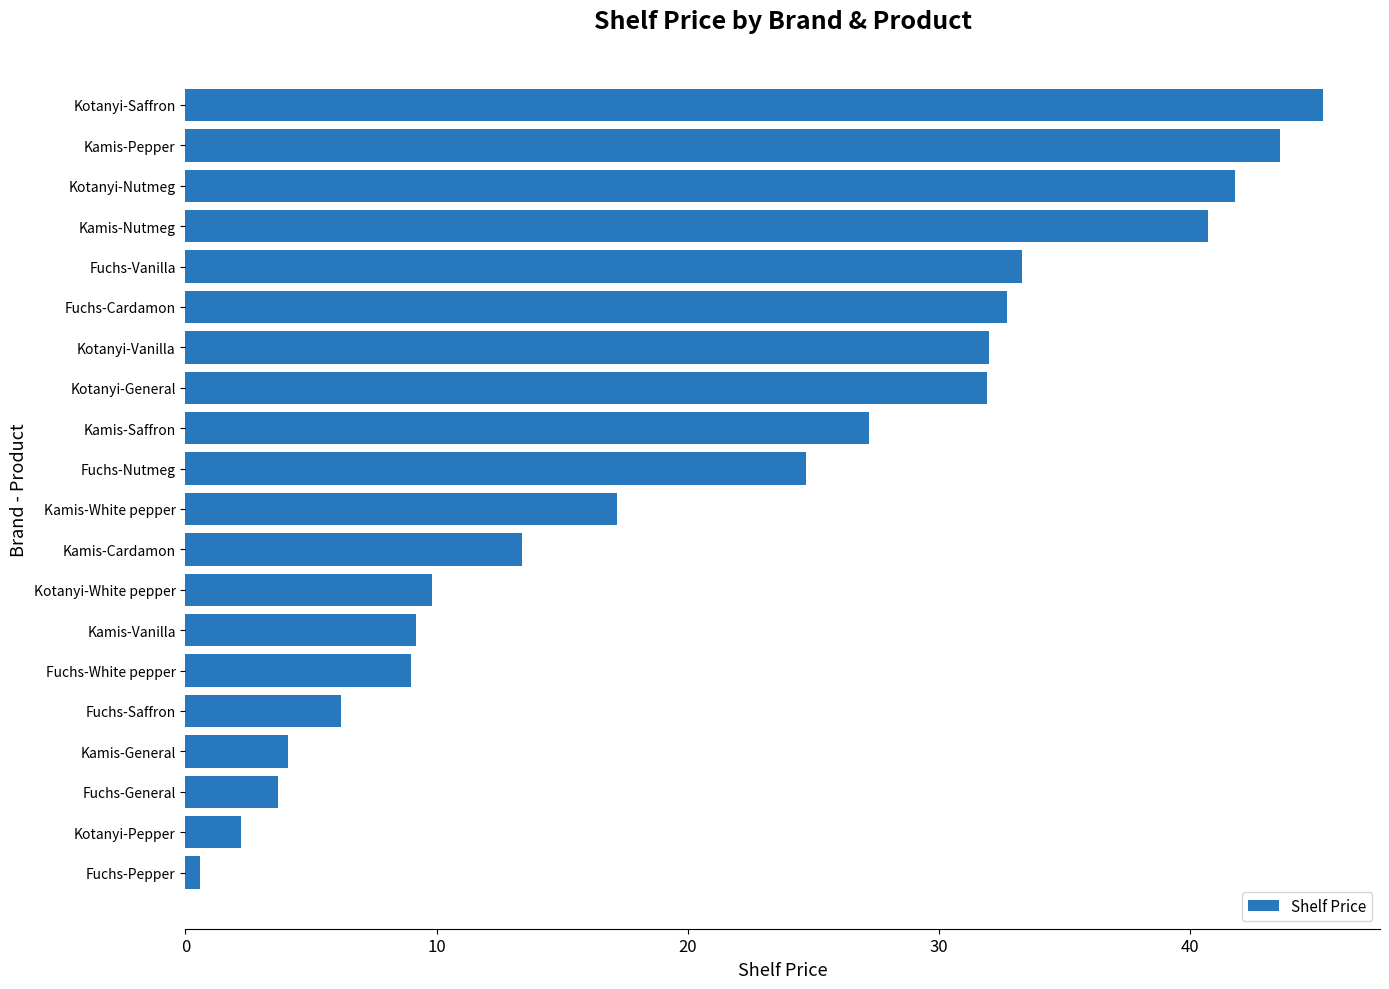

Are the bars horizontal?

Yes